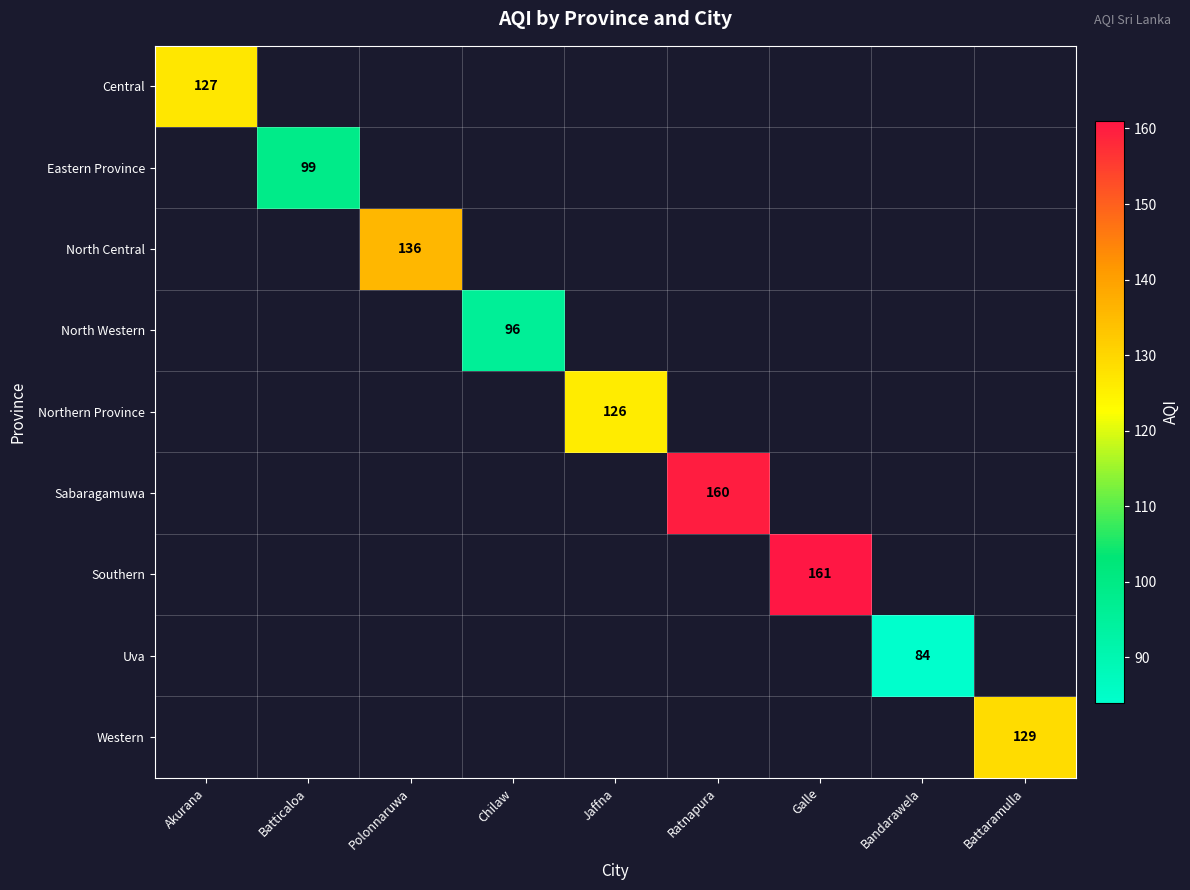

True or false: Sabaragamuwa has a value of 160 at Ratnapura.

True